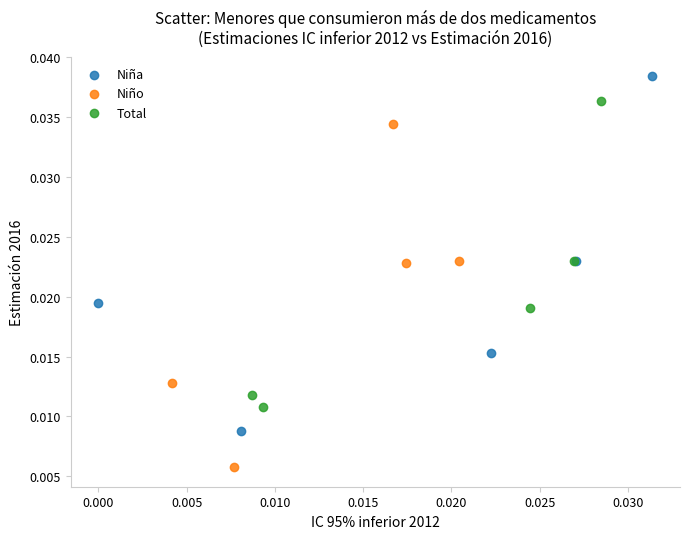

Which series reaches the maximum Y coordinate?

Niña